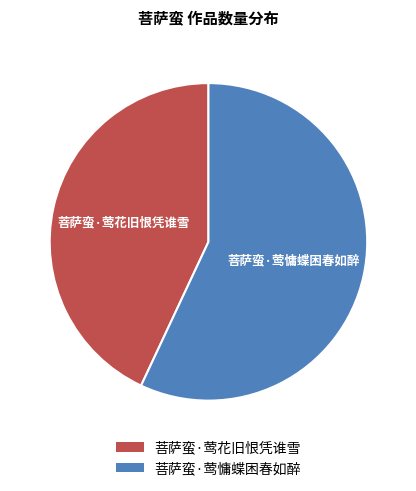

Is it true that 菩萨蛮·莺花旧恨凭谁雪 is 57% of the pie?

False